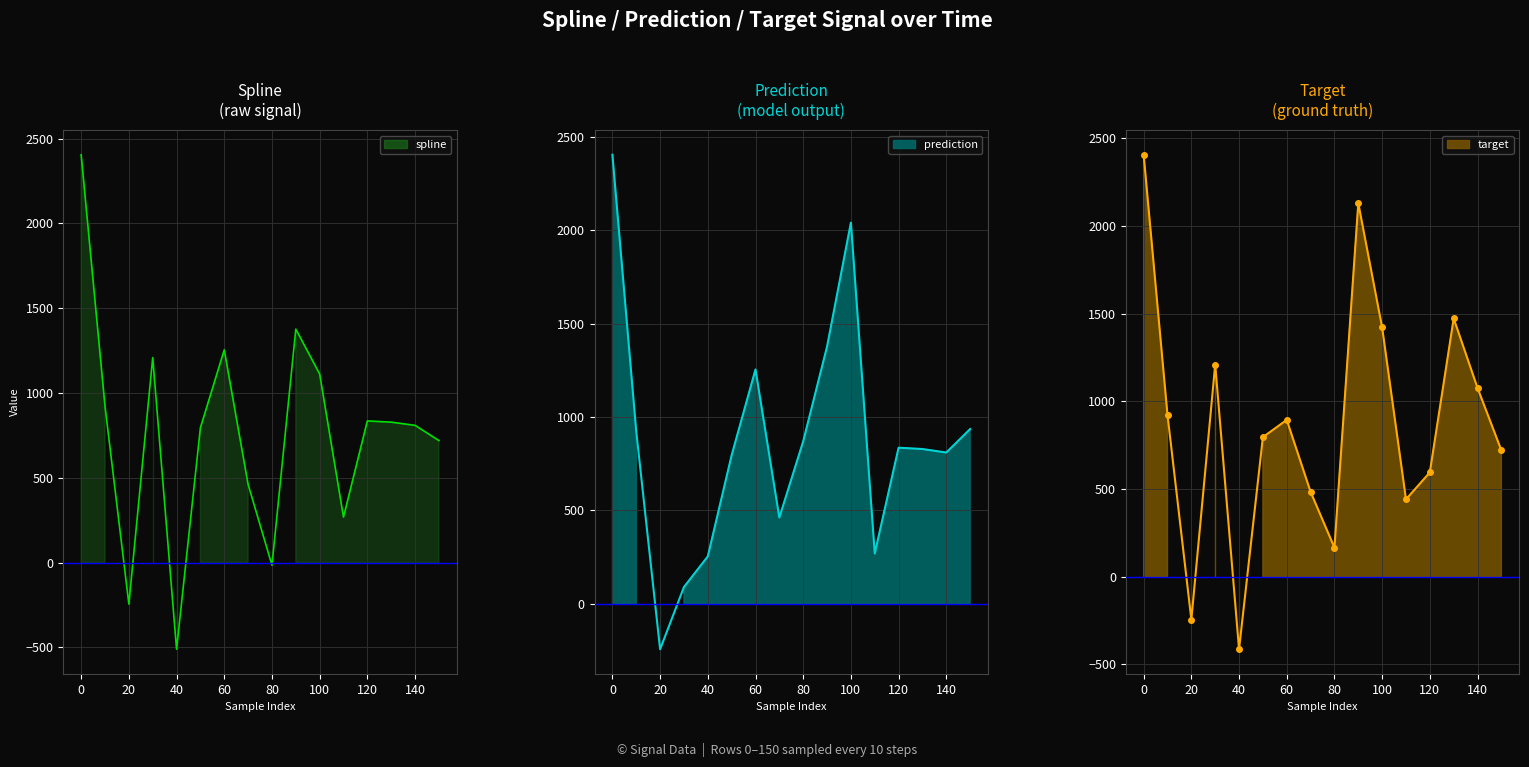

Which has a higher value, 50 or 90?

90